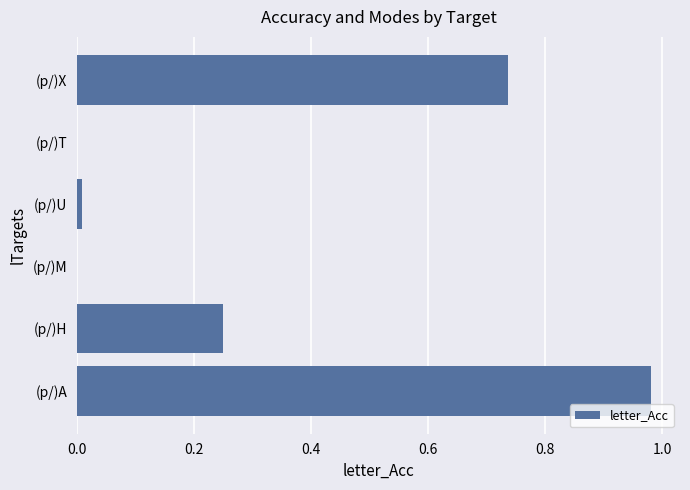

Count the number of categories in the chart.

6